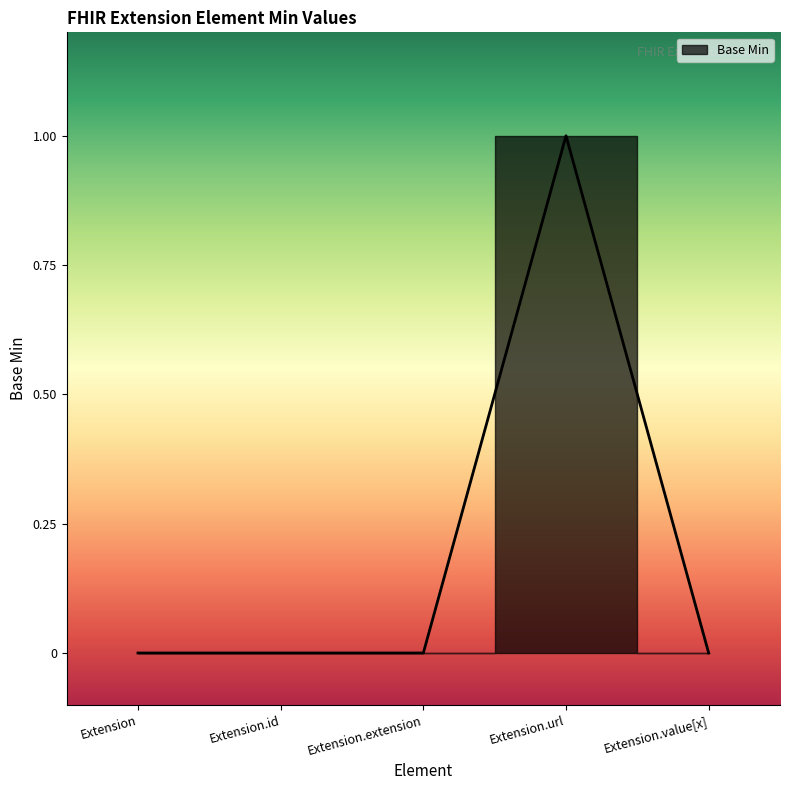

Is this an area chart (filled region under the line)?

No